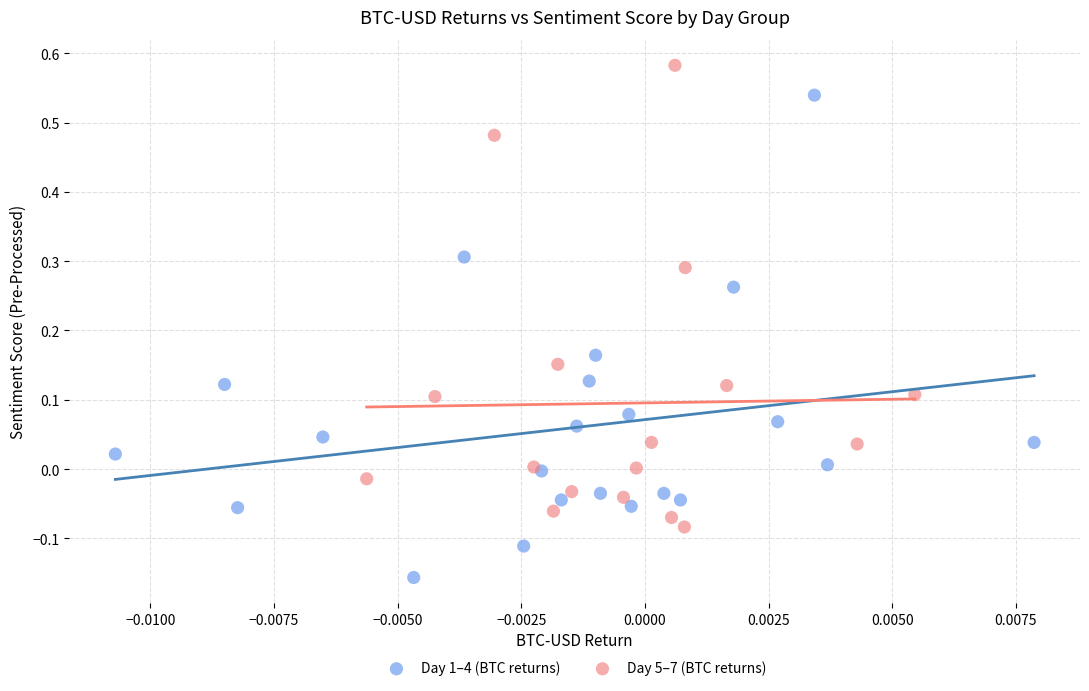

Which series reaches the minimum Y coordinate?

Day 1–4 (BTC returns)